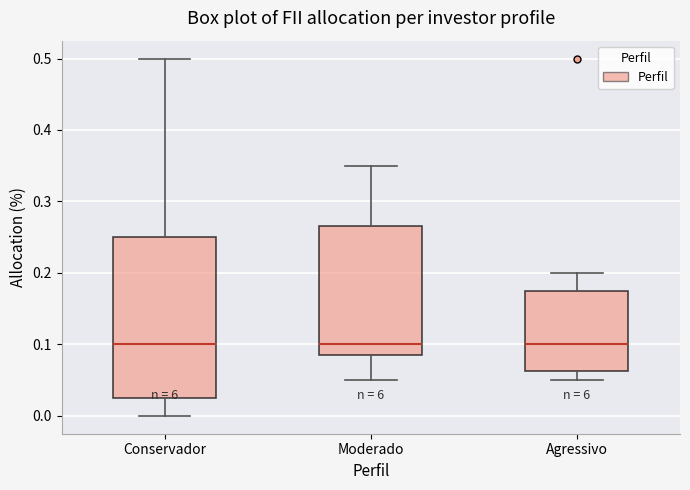

Where does the lower whisker of the box for Moderado end on the y-axis? The values are not printed on the chart, so give them approximately, as read against the axis.

0.05